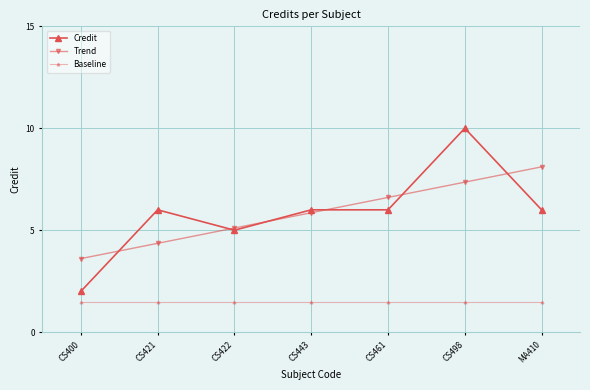

What position from the left is MA410?

7